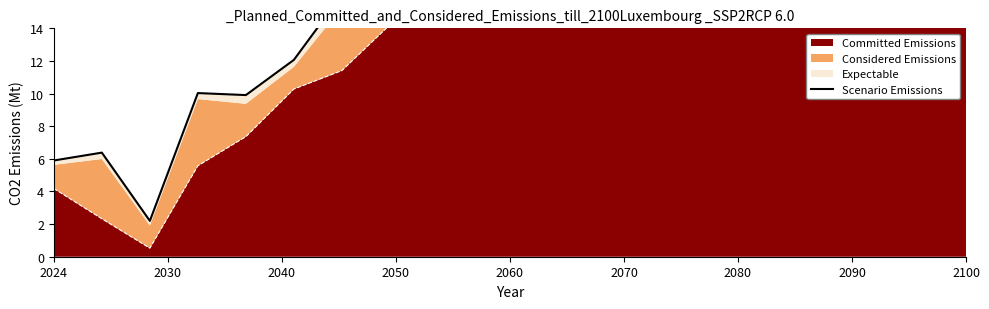

What is the sum of the values at 2060 and 18?

42.1